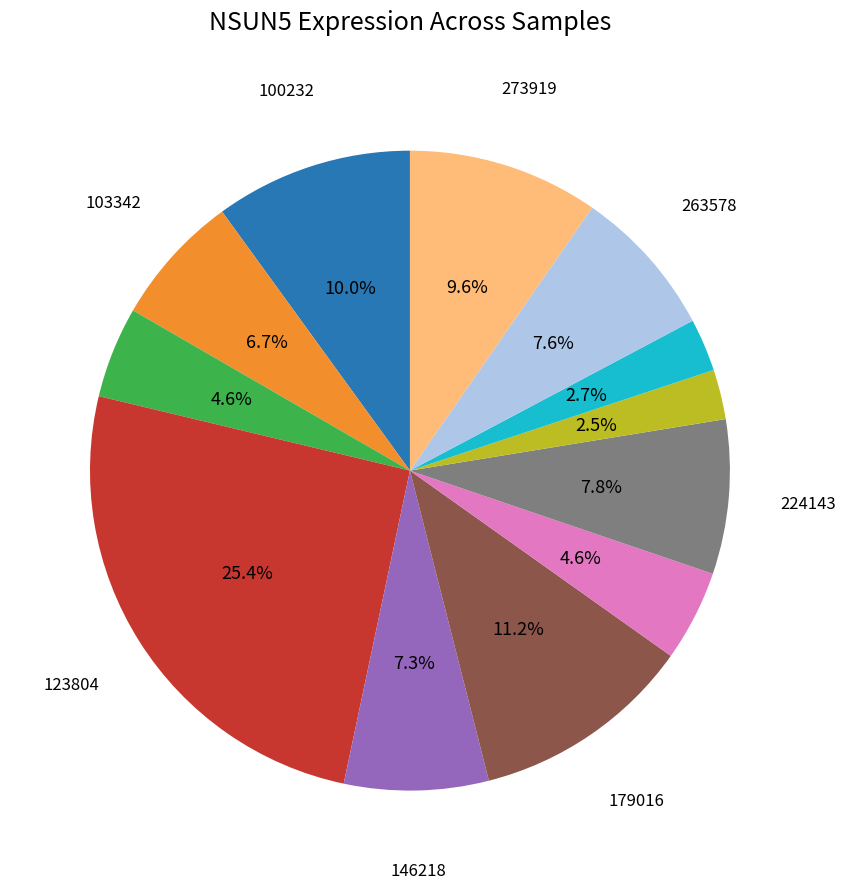

Is there a majority slice in this chart?

No